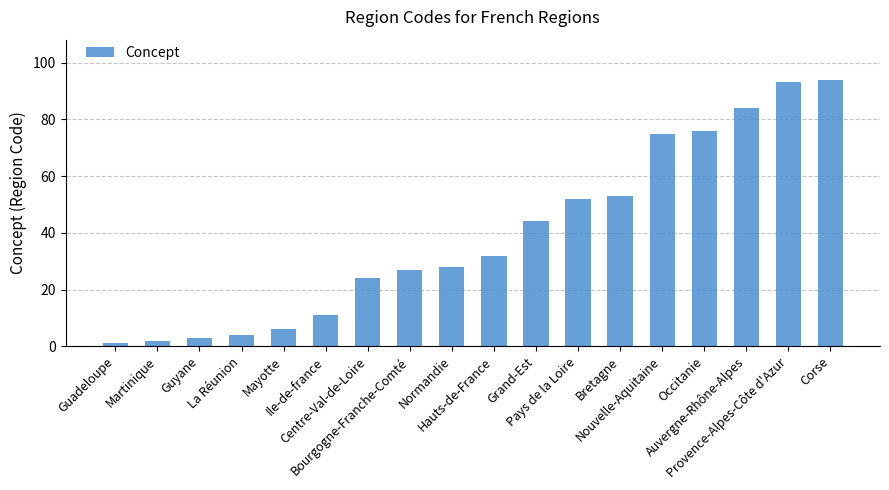

What is the sum of the values at Provence-Alpes-Côte d'Azur and Grand-Est?

137